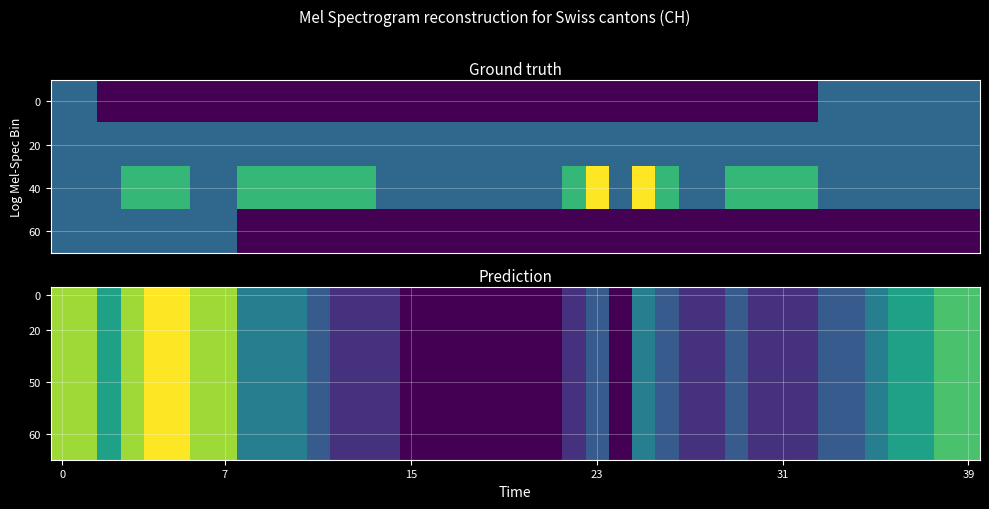

What is the total value across all series at 37?

-20